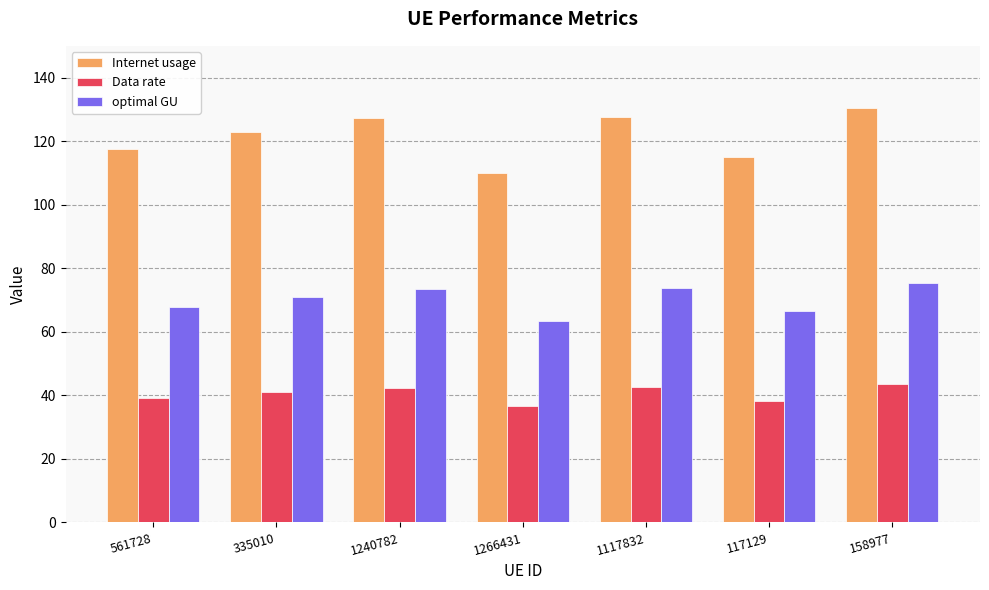

At how many categories does at least one series exceed 60?

7